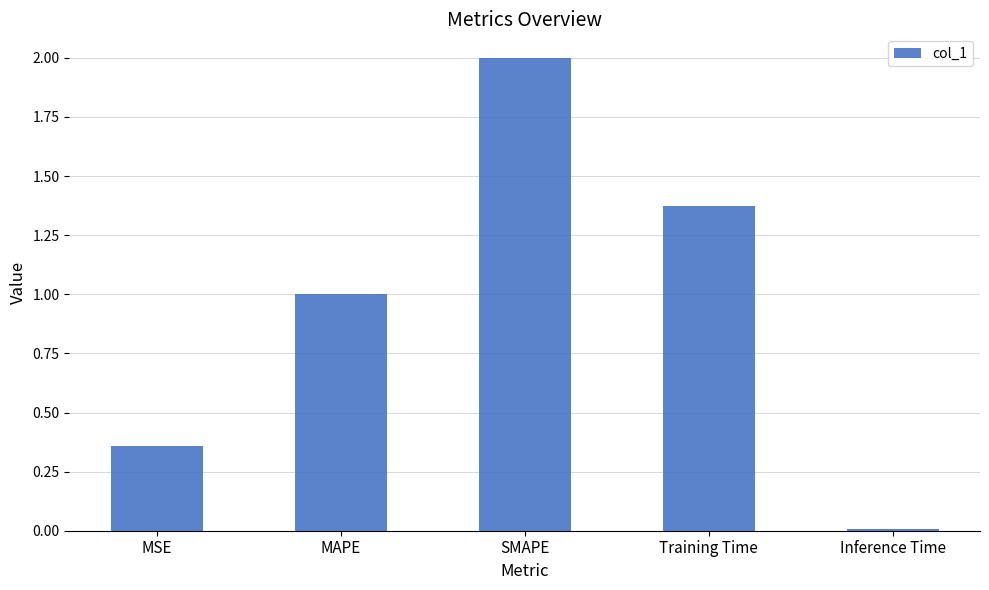

What is the average value?

0.9